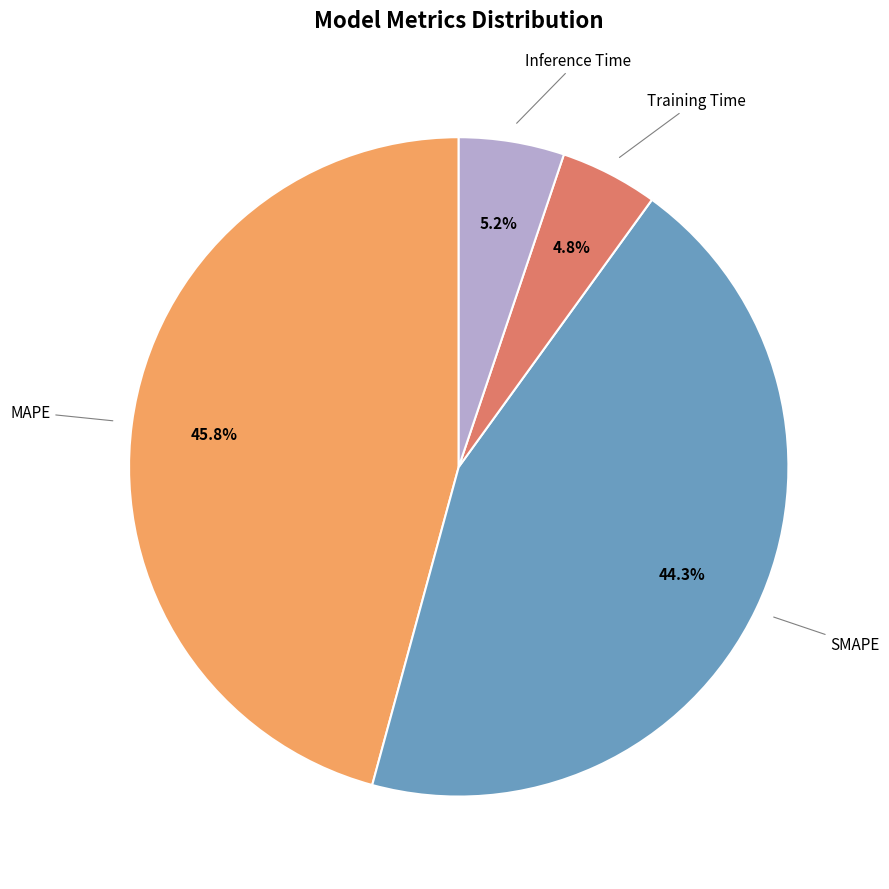

Is there a majority slice in this chart?

No